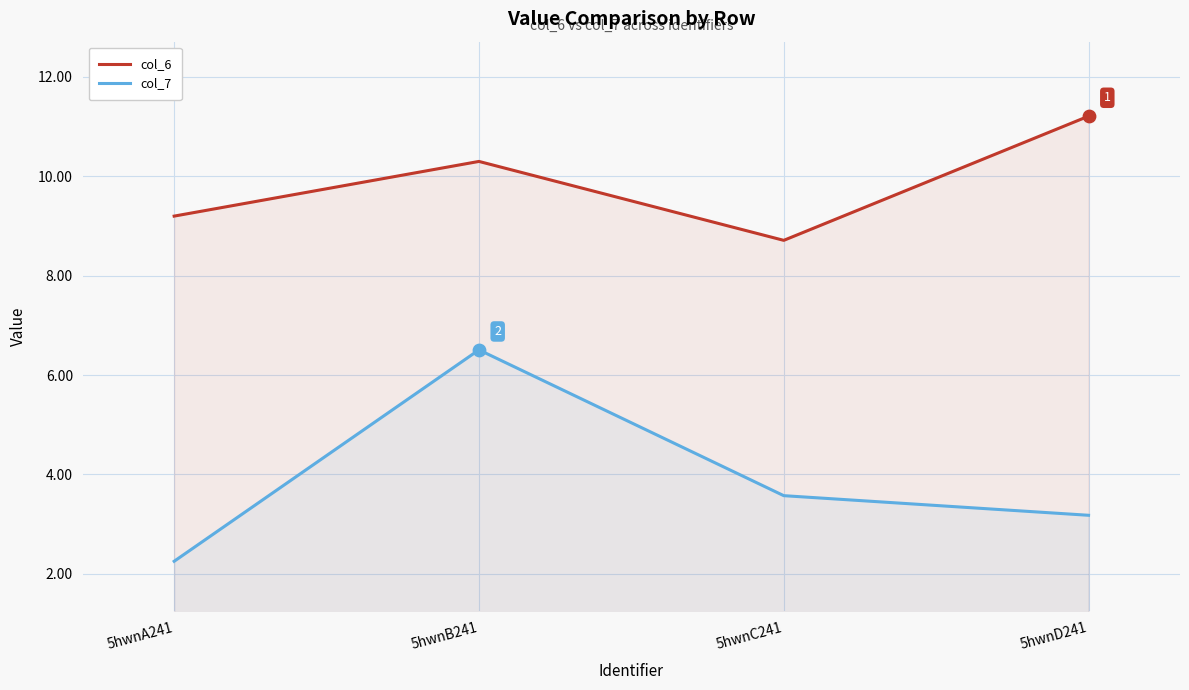

Which series has the largest total across all categories?

col_6